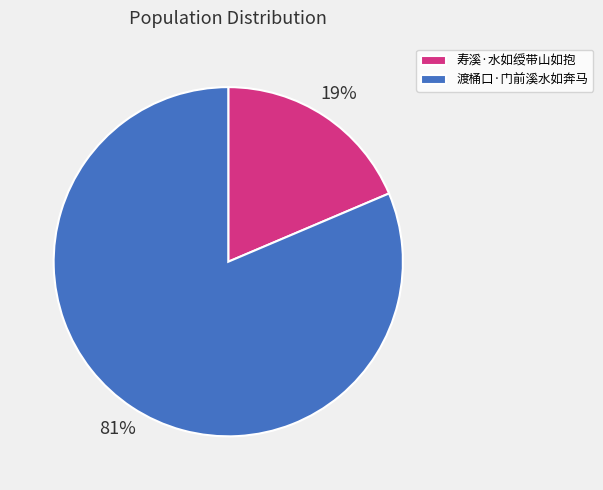

Does 寿溪·水如绶带山如抱 account for over 50% of the chart?

No